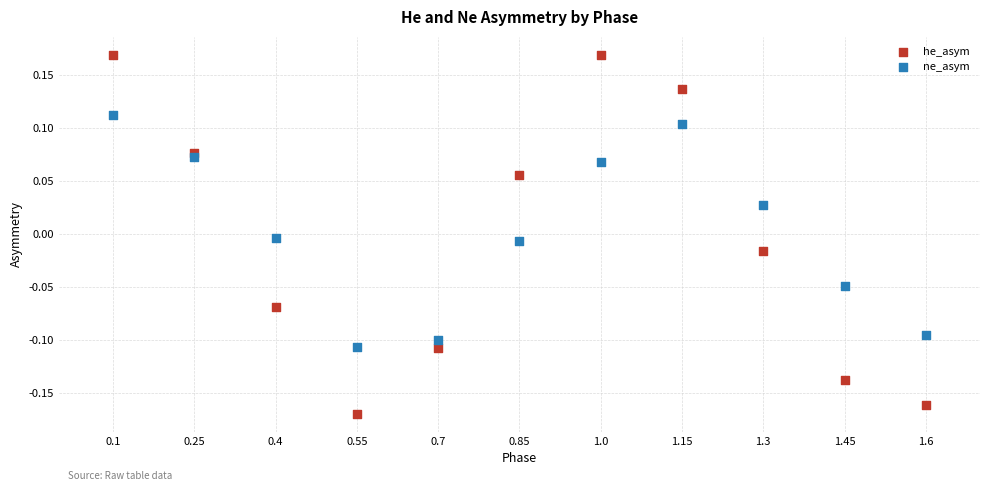

What is the X range (max minus min) for the scatter plot?

1.5